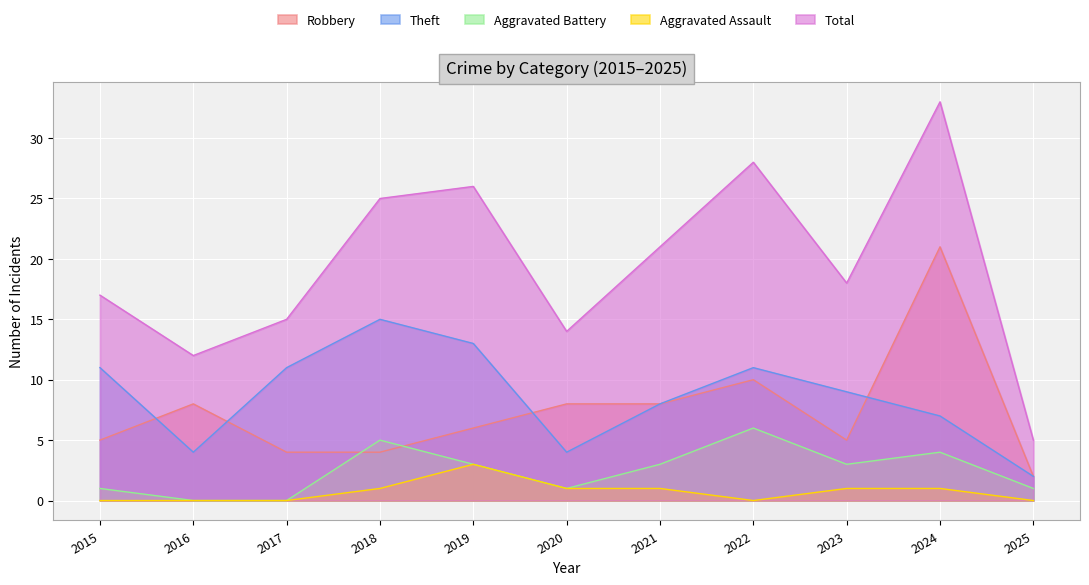

What is the approximate value of Total at 2017, to the nearest 10?

20